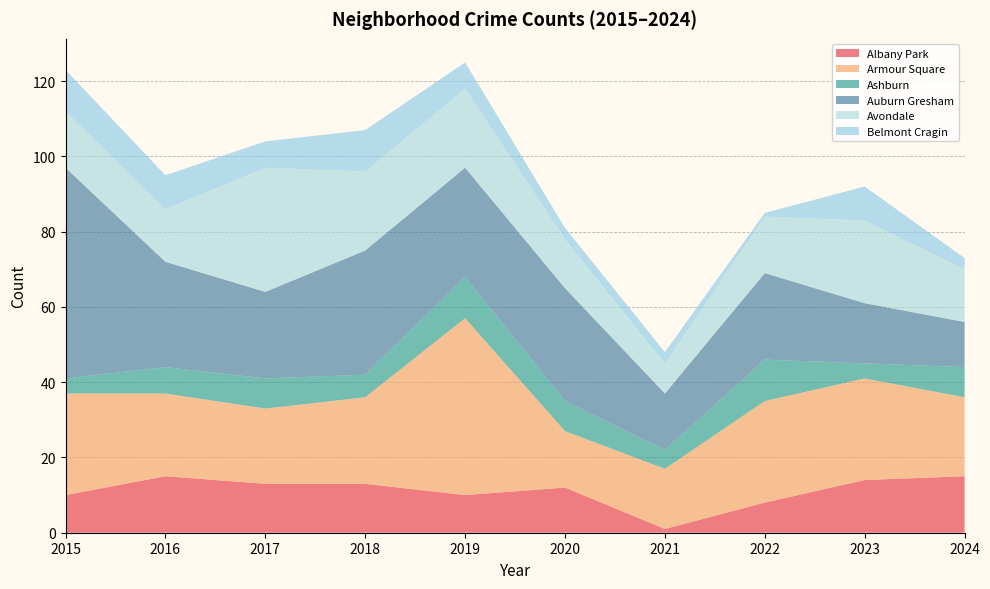

Reading left to right, list all the values displayed in this chart.

Albany Park: 10	15	13	13	10	12	1	8	14	15
Armour Square: 27	22	20	23	47	15	16	27	27	21
Ashburn: 4	7	8	6	11	8	5	11	4	8
Auburn Gresham: 56	28	23	33	29	30	15	23	16	12
Avondale: 15	14	33	21	21	13	8	15	22	14
Belmont Cragin: 11	9	7	11	7	3	3	1	9	3